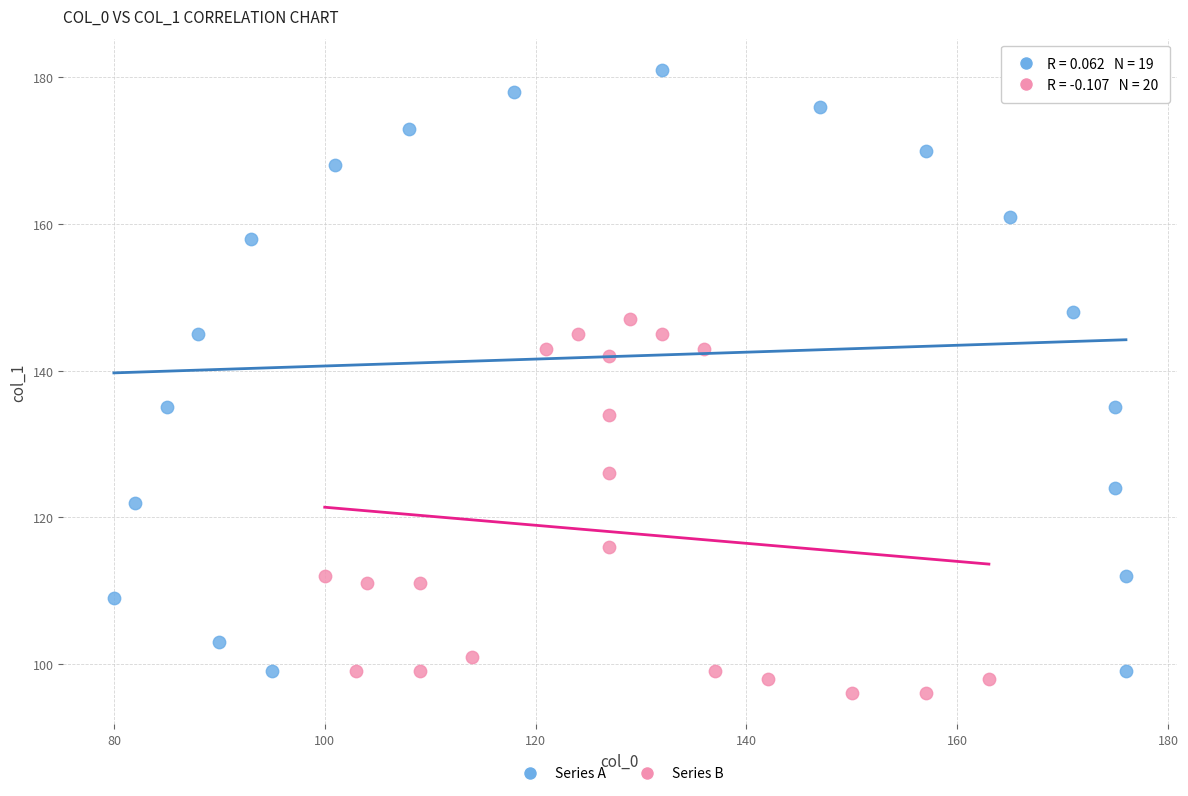

Which series reaches the minimum Y coordinate?

Series B